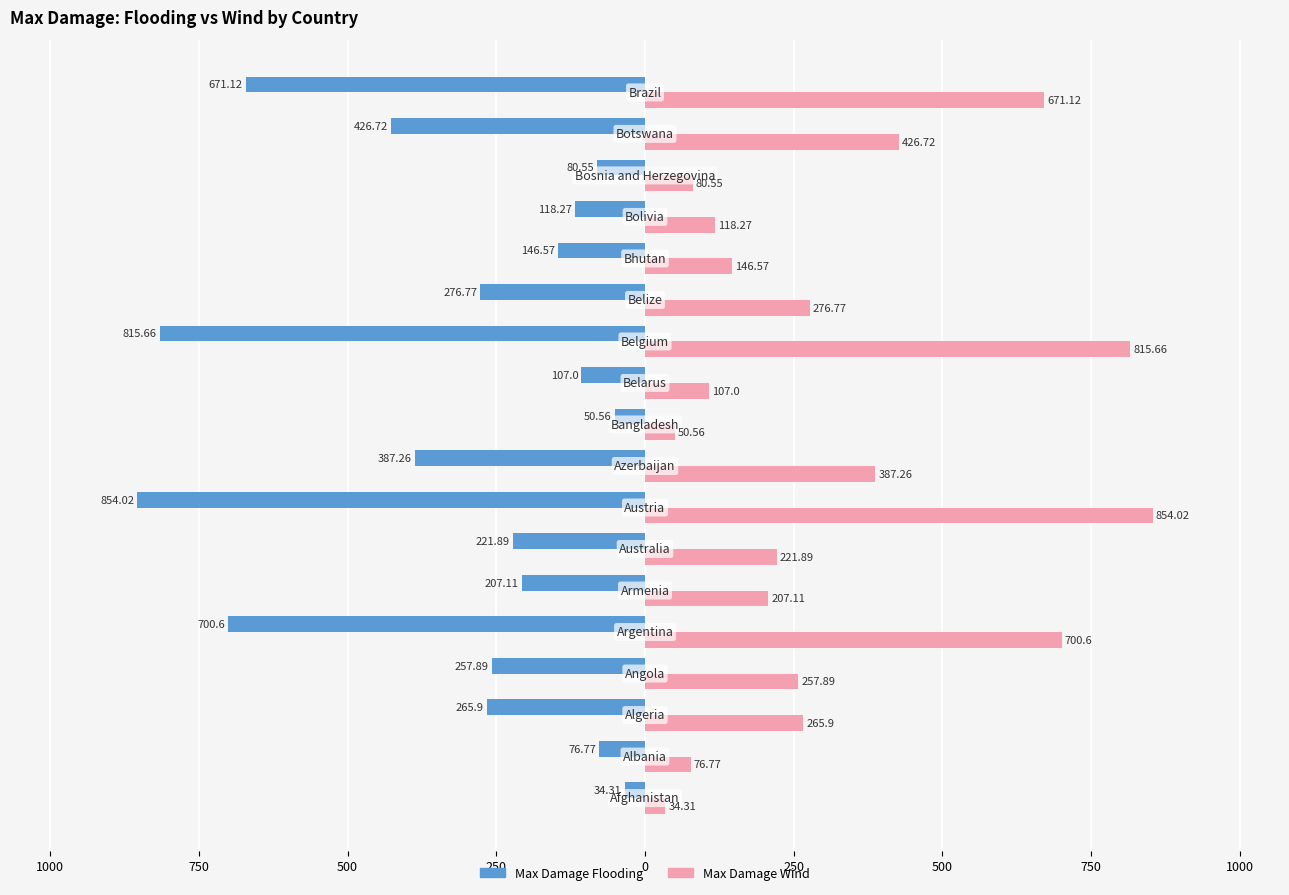

True or false: Max_Damage_Wind has a value of 1117.7 at 17.

False